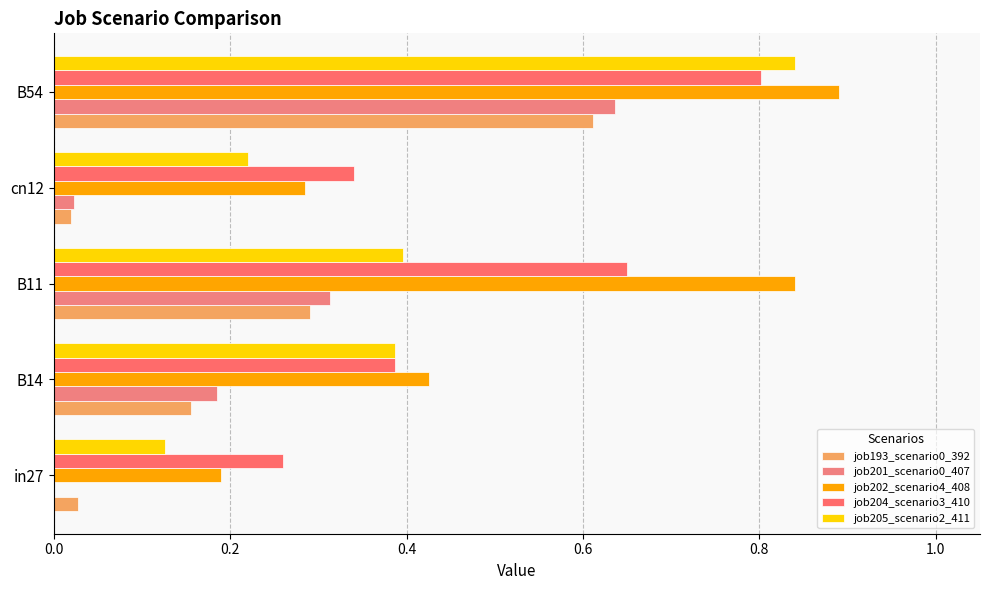

How many values in the job201_scenario0_407 series exceed 0?

4